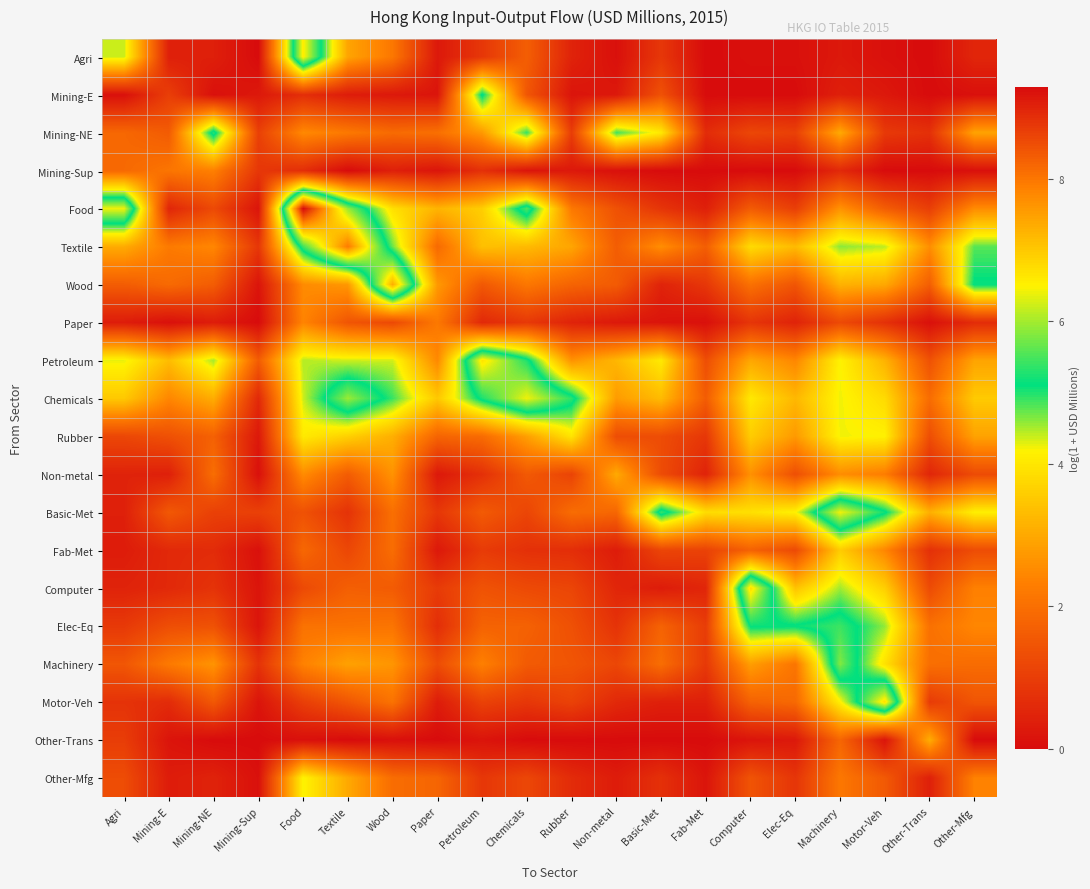

Rank the series at Motor-Veh from highest to lowest value.

Motor-Veh, Basic-Met, Elec-Eq, Textile, Rubber, Machinery, Chemicals, Computer, Petroleum, Wood, Fab-Met, Non-metal, Food, Other-Mfg, Mining-NE, Paper, Mining-E, Other-Trans, Agri, Mining-Sup